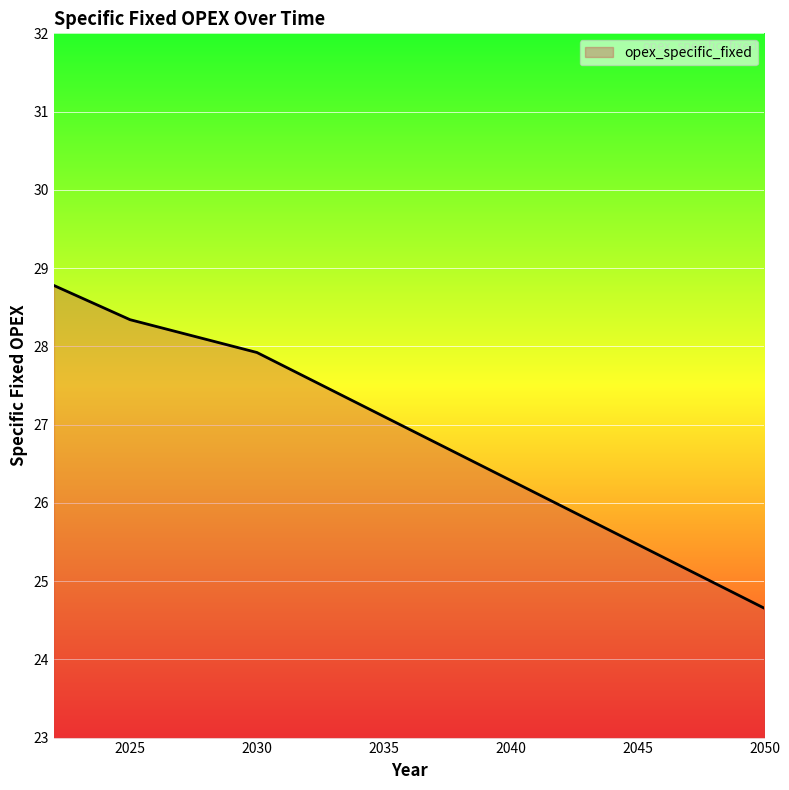

What is the maximum value shown in the chart?

28.8